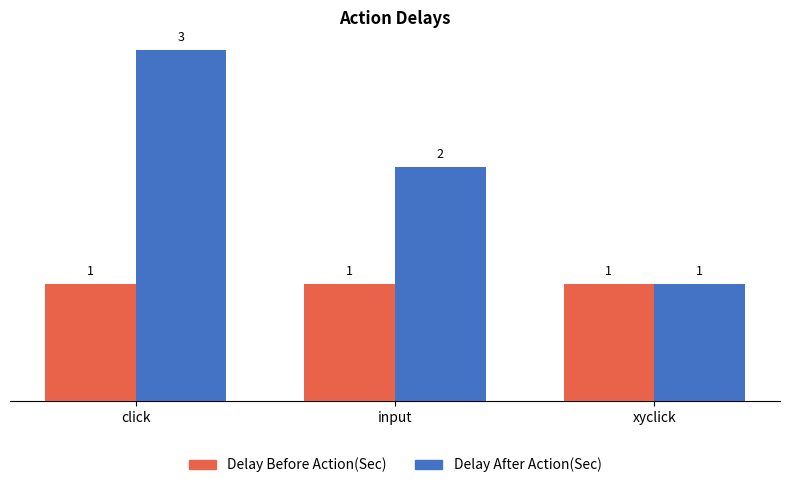

List the series in order of their overall mean, lowest first.

Delay Before Action(Sec), Delay After Action(Sec)